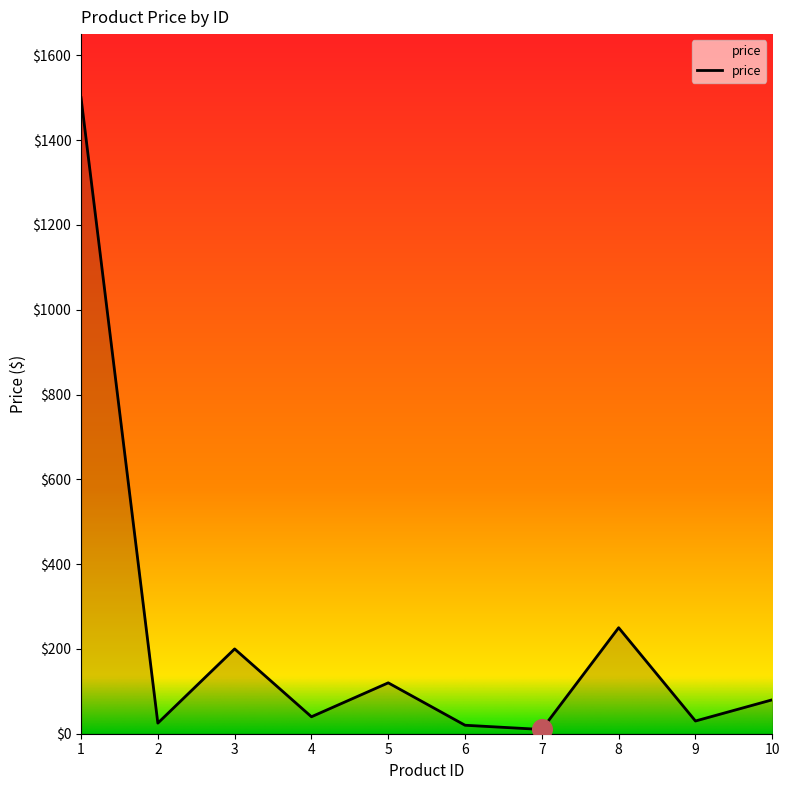

Between 4 and 1, which is larger?

1